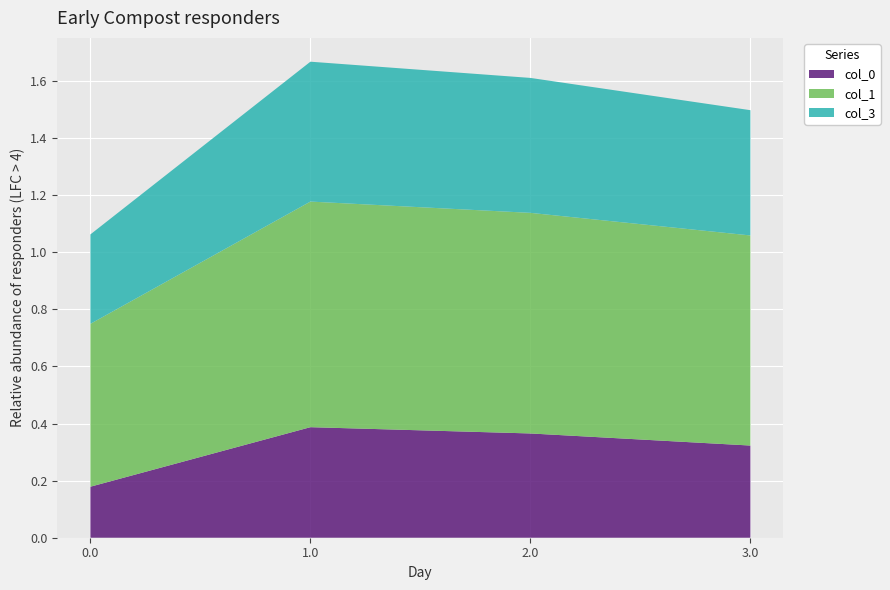

Reading left to right, extract all data points from this chart.

col_0: 0.2	0.4	0.4	0.3
col_1: 0.6	0.8	0.8	0.7
col_3: 0.3	0.5	0.5	0.4